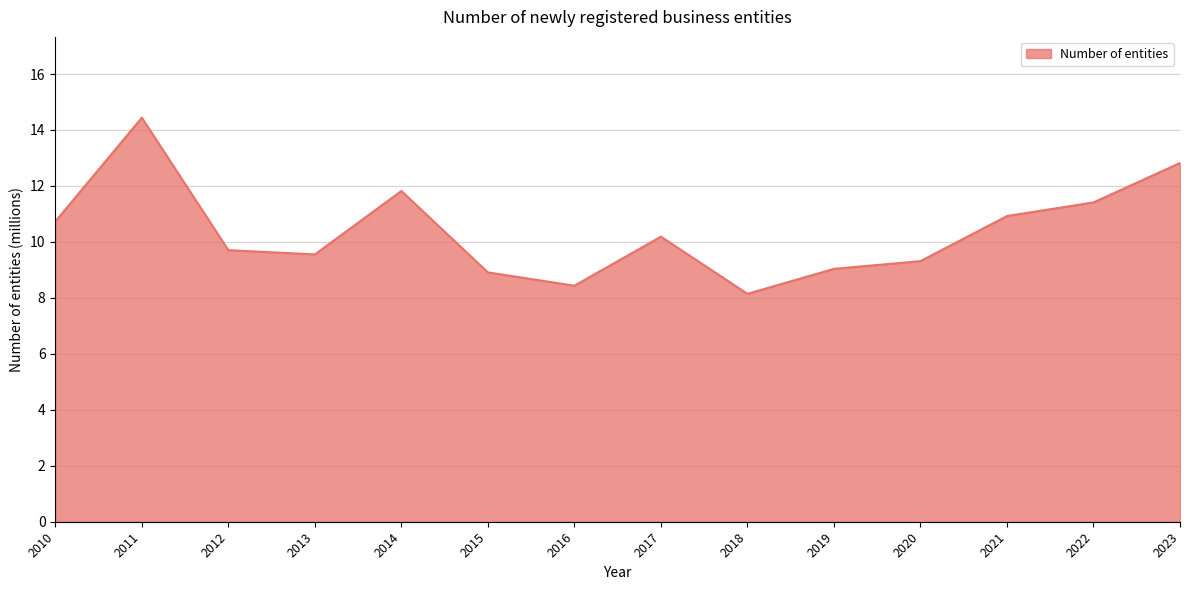

Where is the data nearest to the value 11?

2021